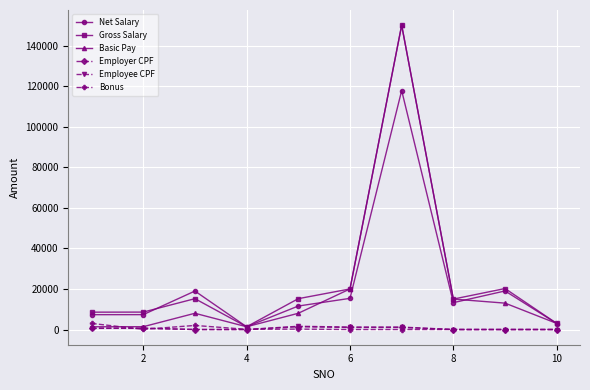

Is this an area chart (filled region under the line)?

No